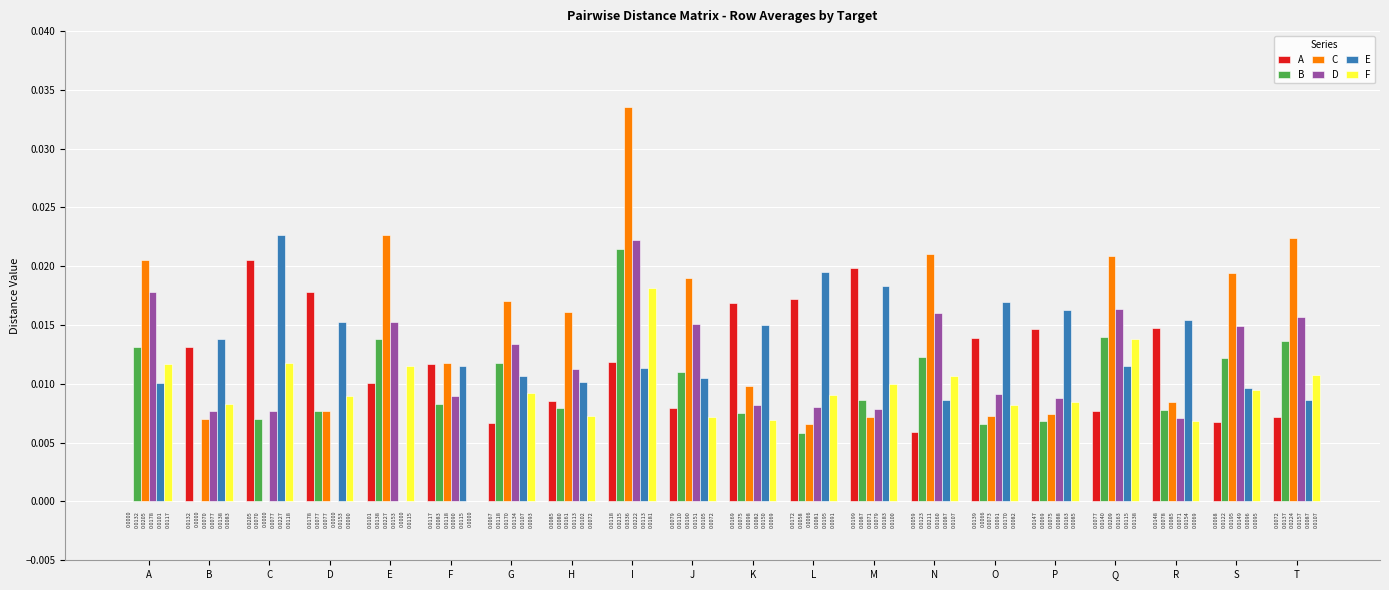

How many values in B are above zero?

19